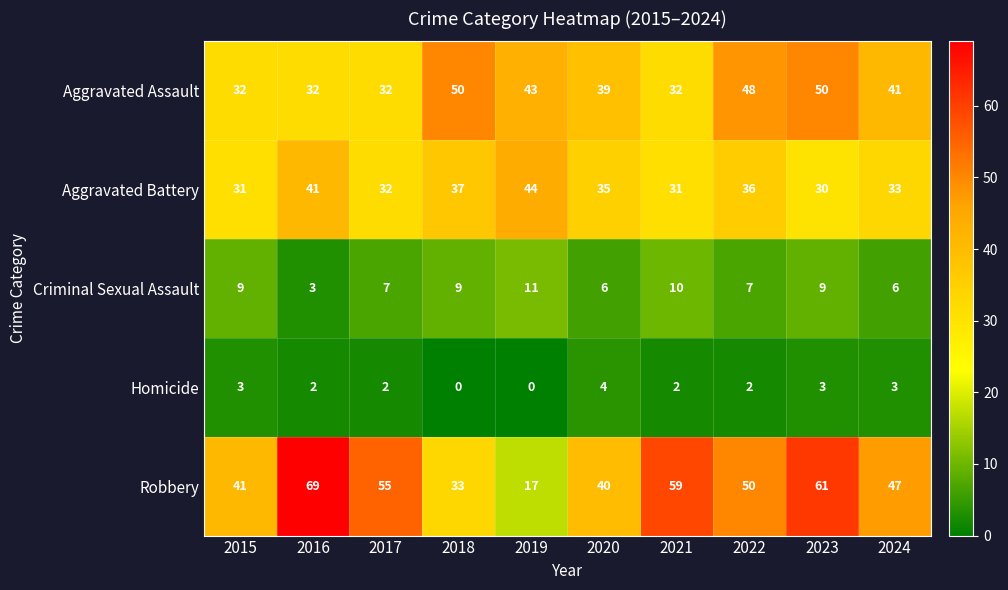

Is it true that Aggravated Assault equals 43 at 2019?

True